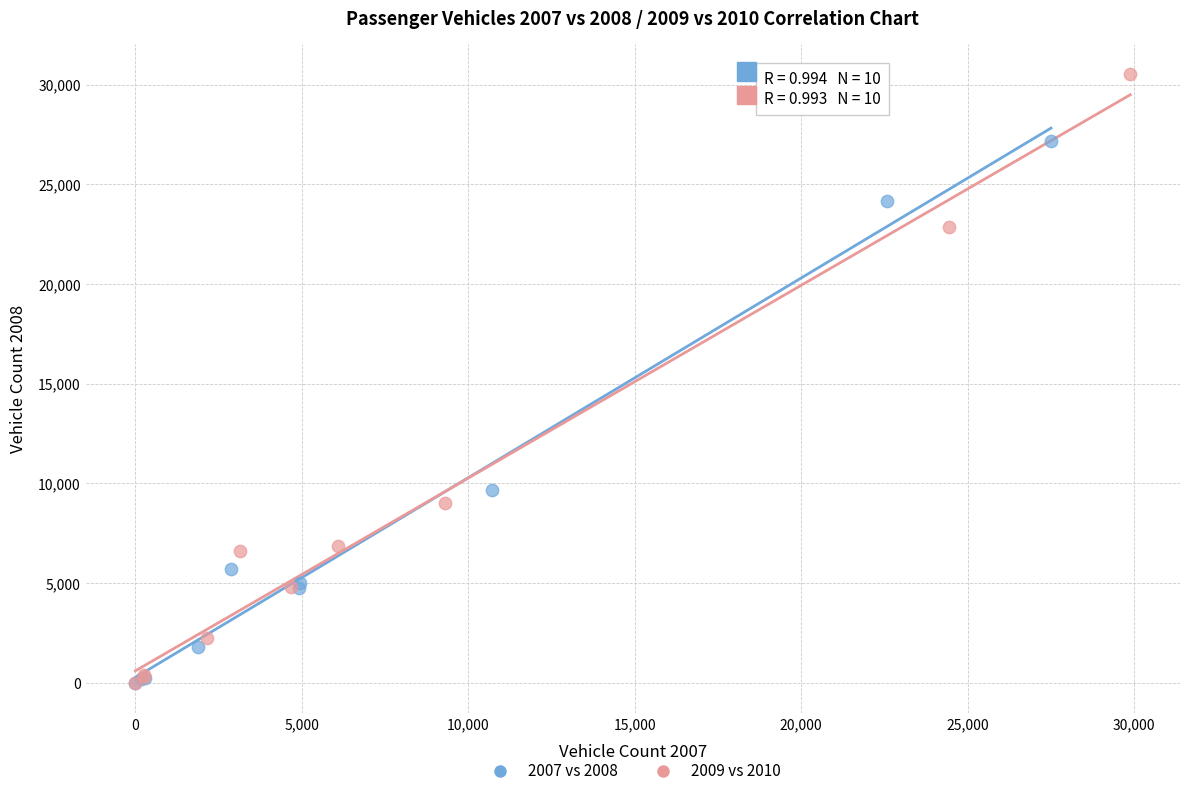

Which series contains the highest Y value?

2009 vs 2010